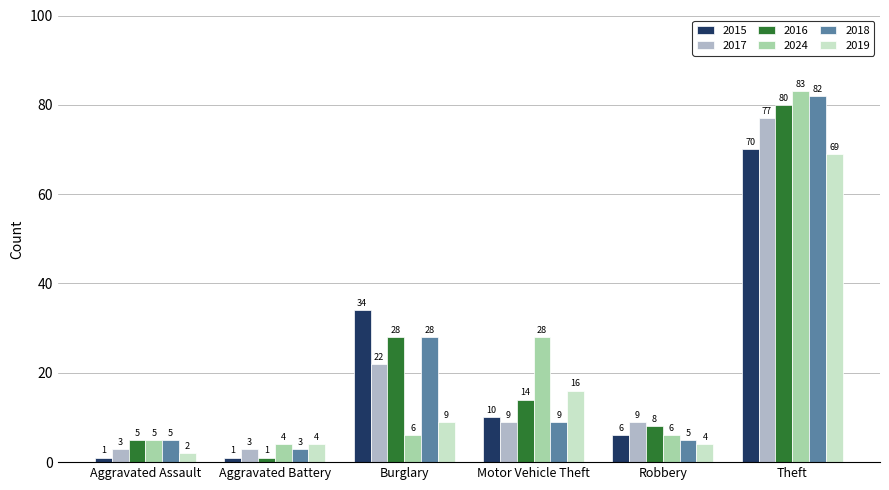

What is the label of the 3rd bar from the right?

Motor Vehicle Theft